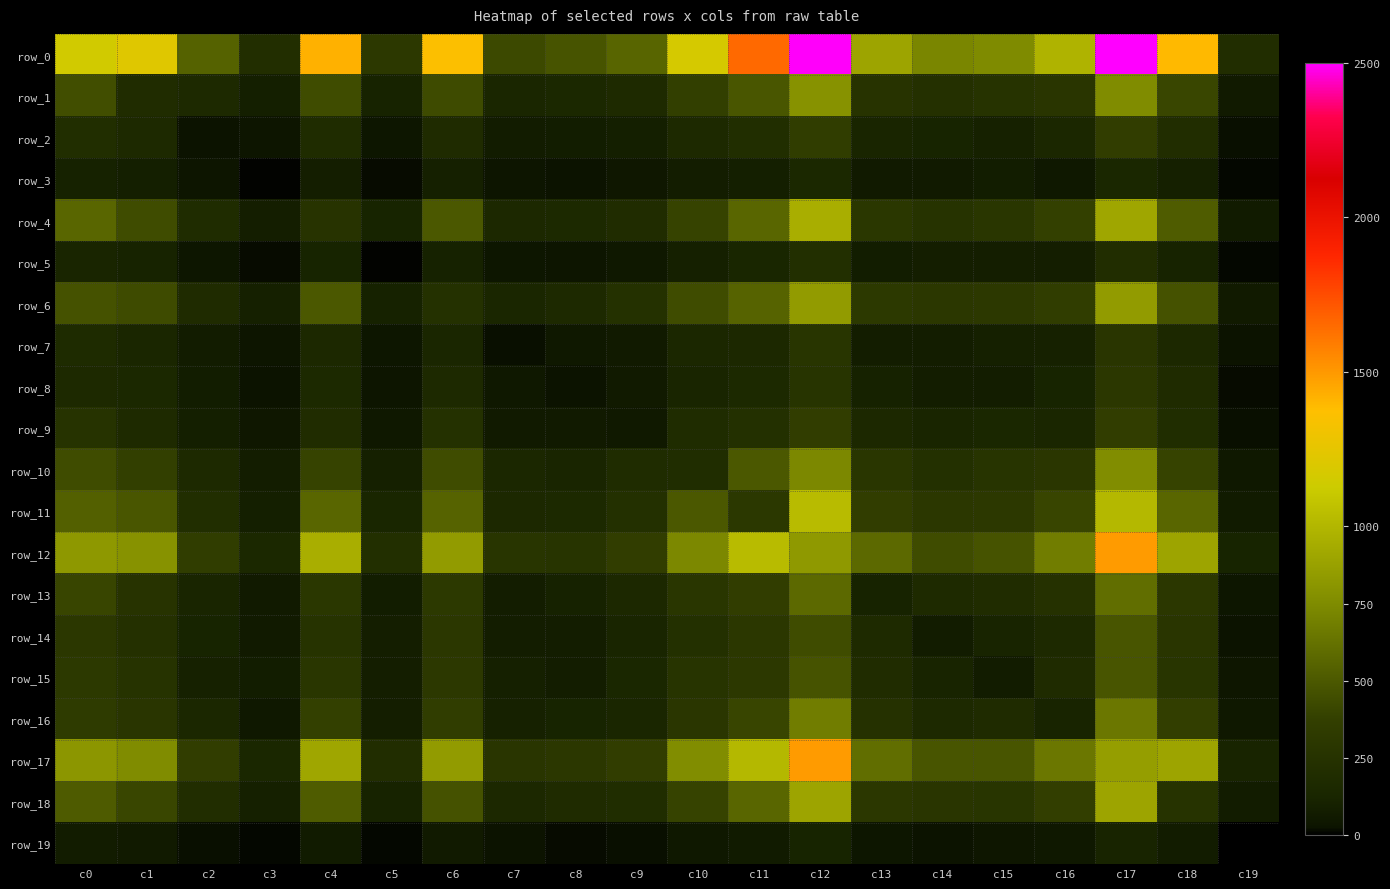

What is the approximate value of row_3 at c1?

92